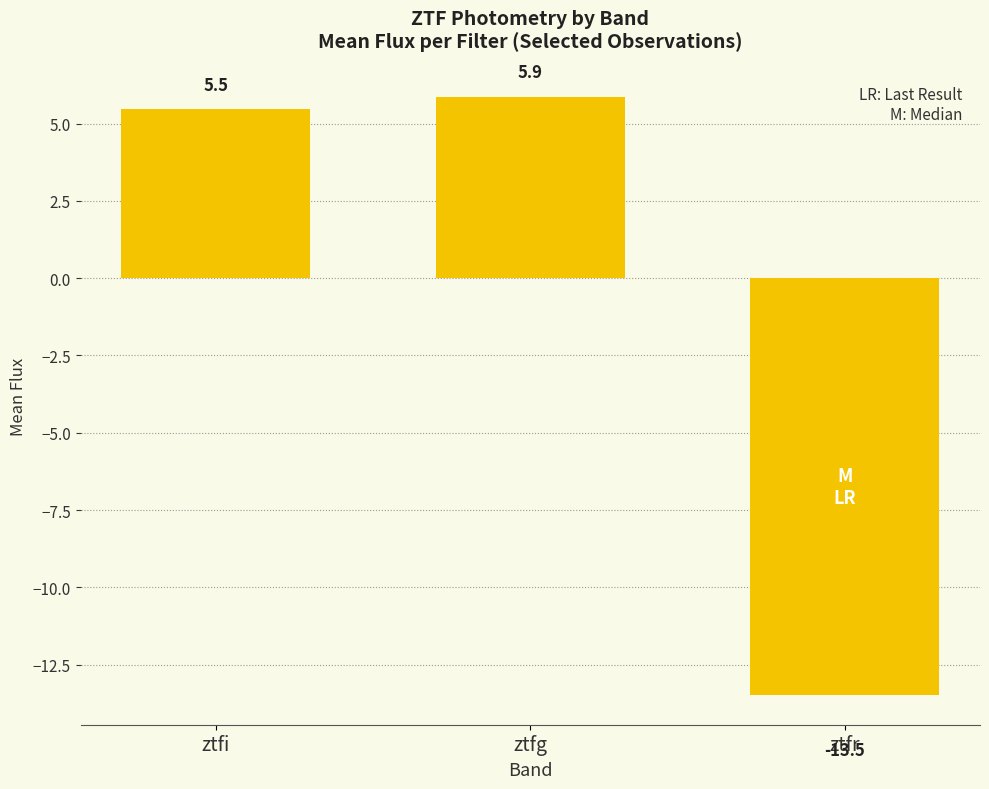

The value at ztfi is 8.7. True or false?

False